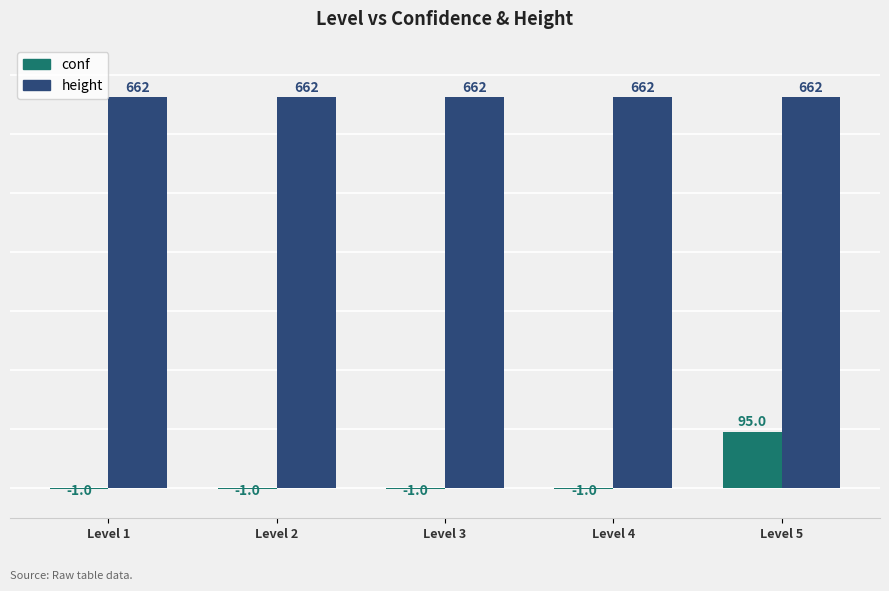

The height series shows 662 at Level 3. True or false?

True